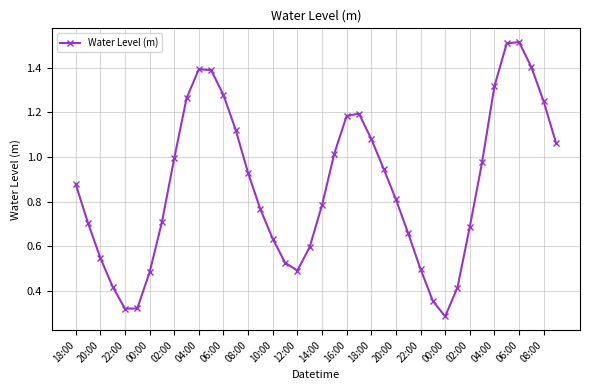

How many distinct data groups are displayed?

1